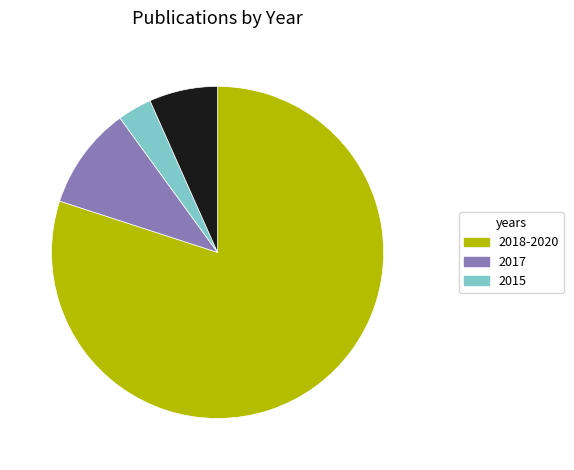

Does any single category account for the majority?

Yes